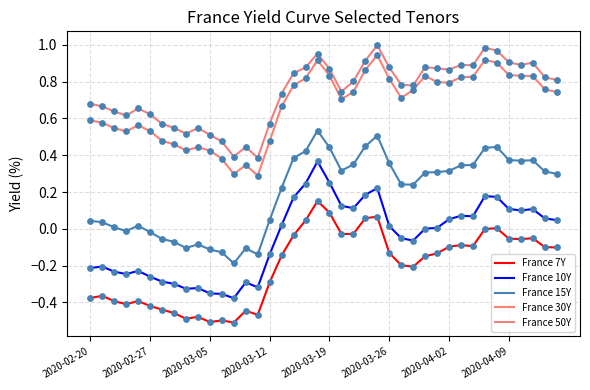

Which series has the largest total across all categories?

France 50Y